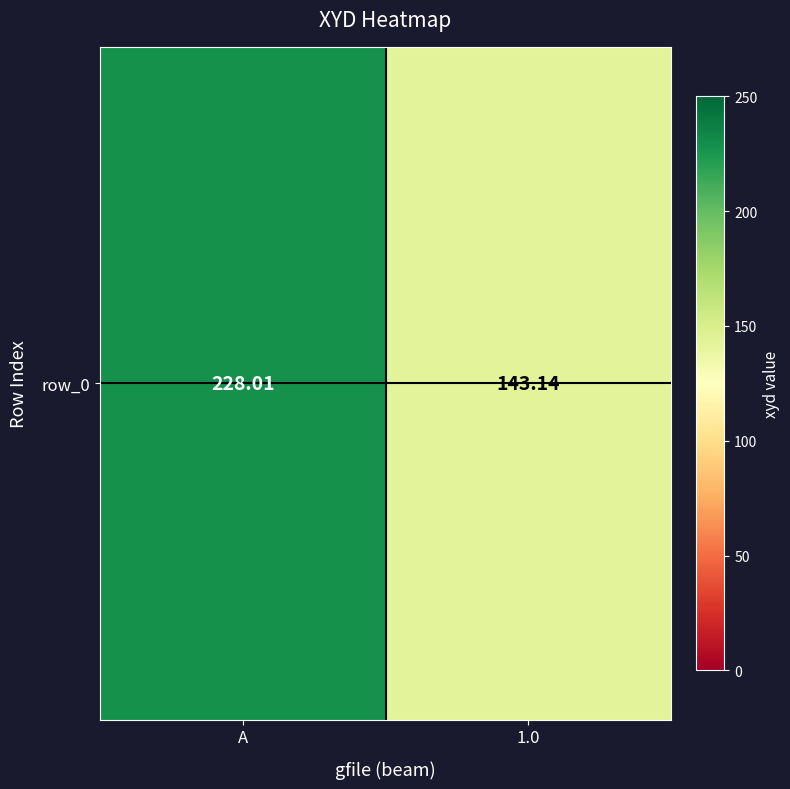

Between 1.0 and A, which is larger?

A